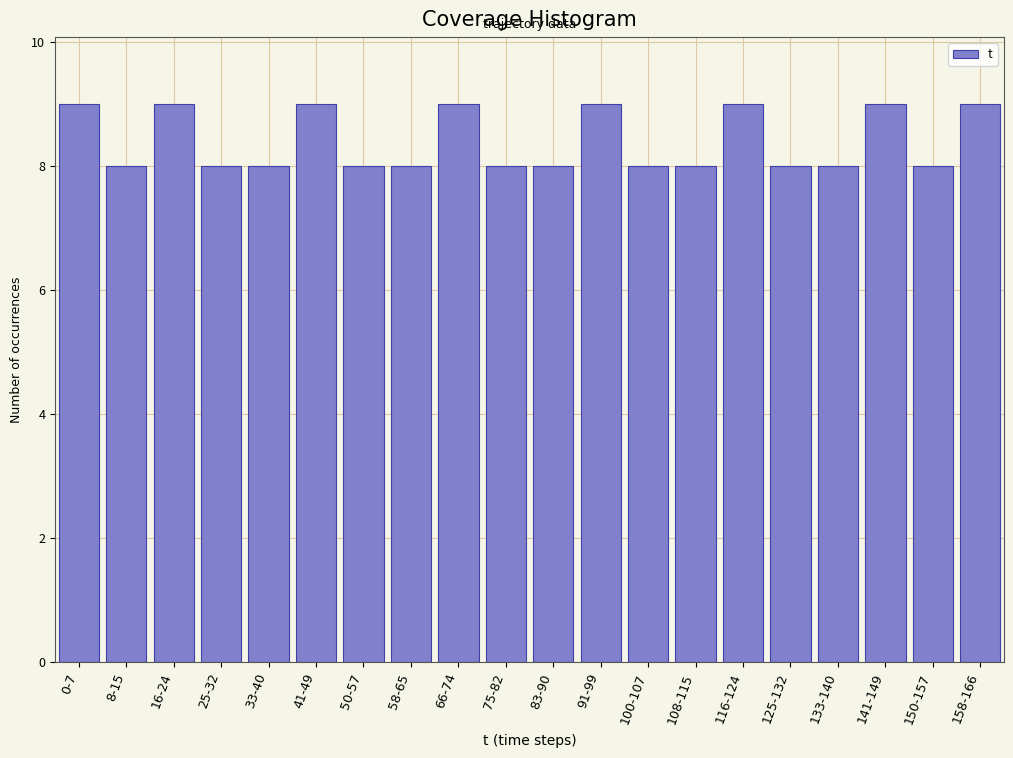

Reading left to right, what are all the values shown in this chart?

0-7=9	8-15=8	16-24=9	25-32=8	33-40=8	41-49=9	50-57=8	58-65=8	66-74=9	75-82=8	83-90=8	91-99=9	100-107=8	108-115=8	116-124=9	125-132=8	133-140=8	141-149=9	150-157=8	158-166=9